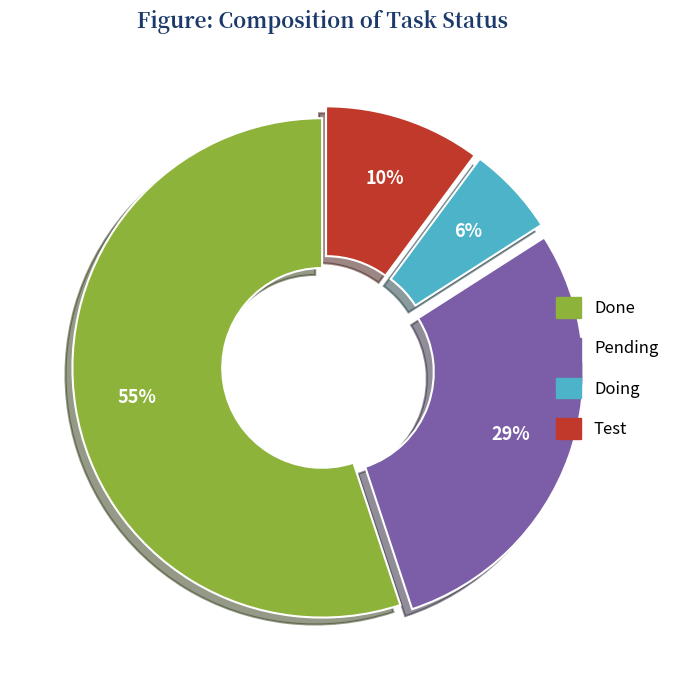

To the nearest percent, what is the combined percentage of Test and Doing?

16%